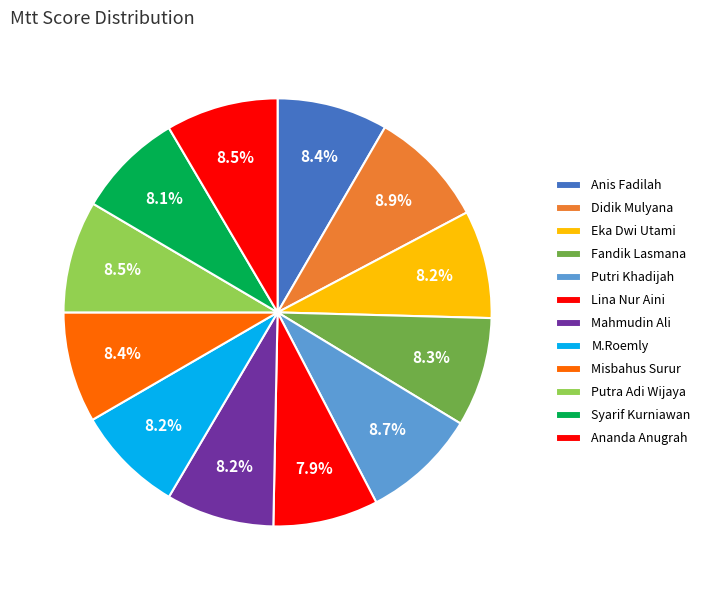

What is the total percentage of Misbahus Surur and Lina Nur Aini?

16.3%